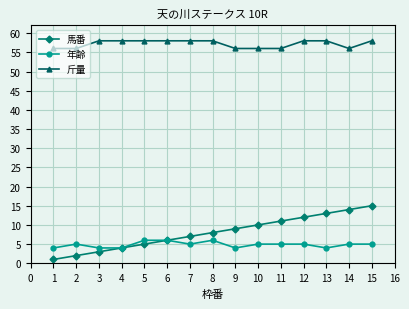

What is the difference between the maximum and minimum values in the 斤量 series?

2